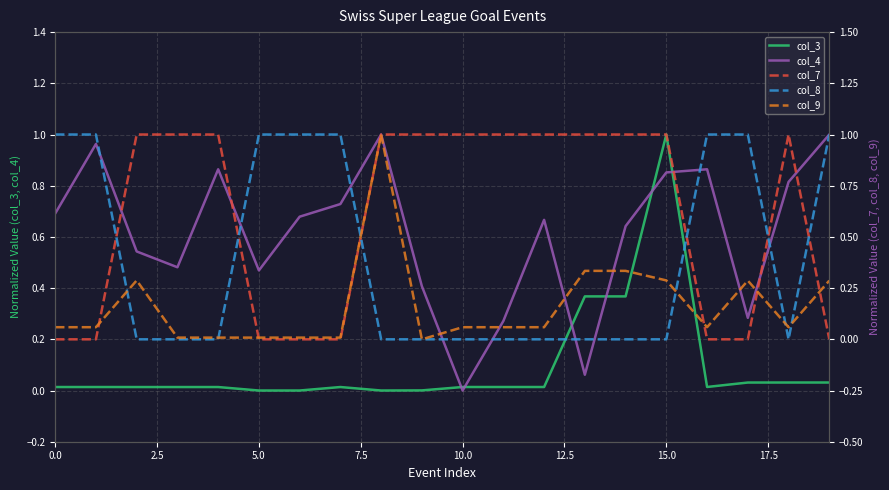

Is the value of col_9 at 9 greater than the value of col_8 at 19?

No